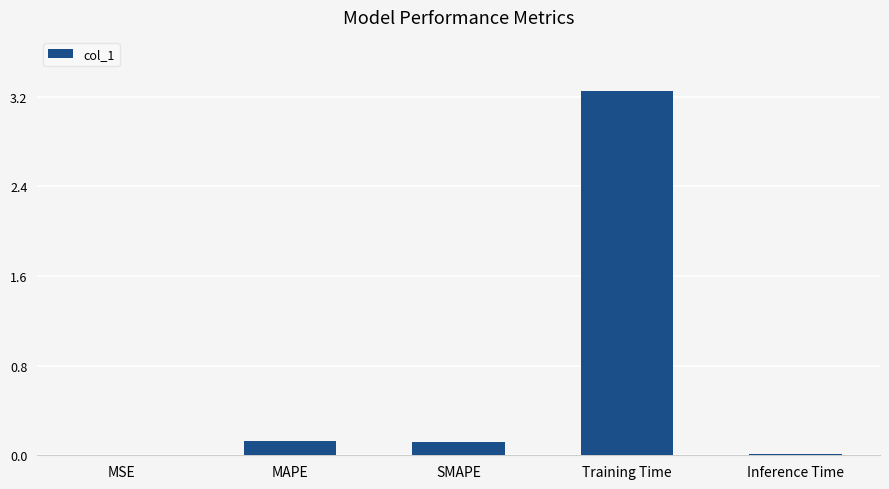

Between Inference Time and SMAPE, which is larger?

SMAPE